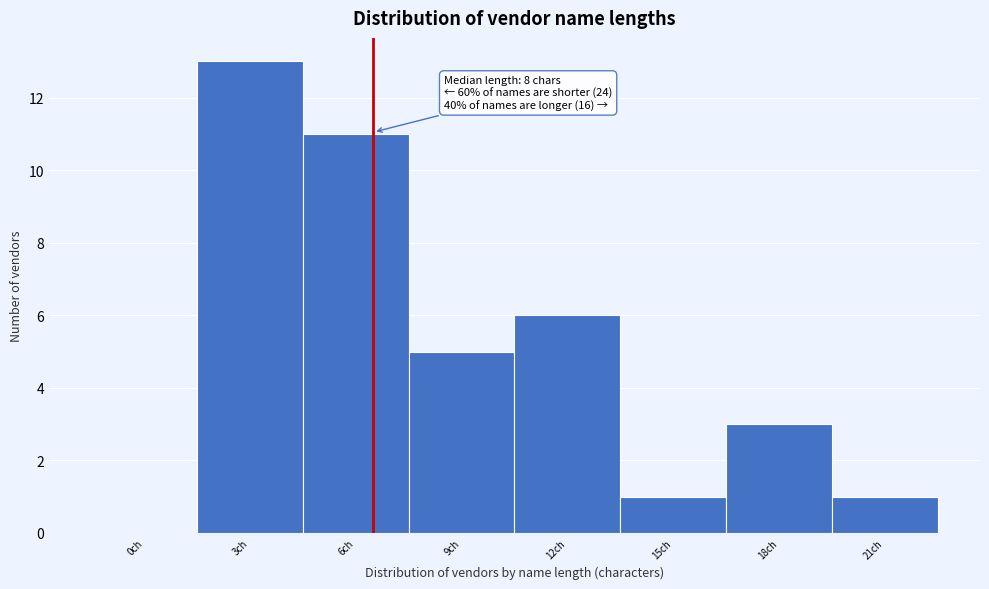

Reading left to right, what are all the values shown in this chart?

0ch=0	3ch=13	6ch=11	9ch=5	12ch=6	15ch=1	18ch=3	21ch=1